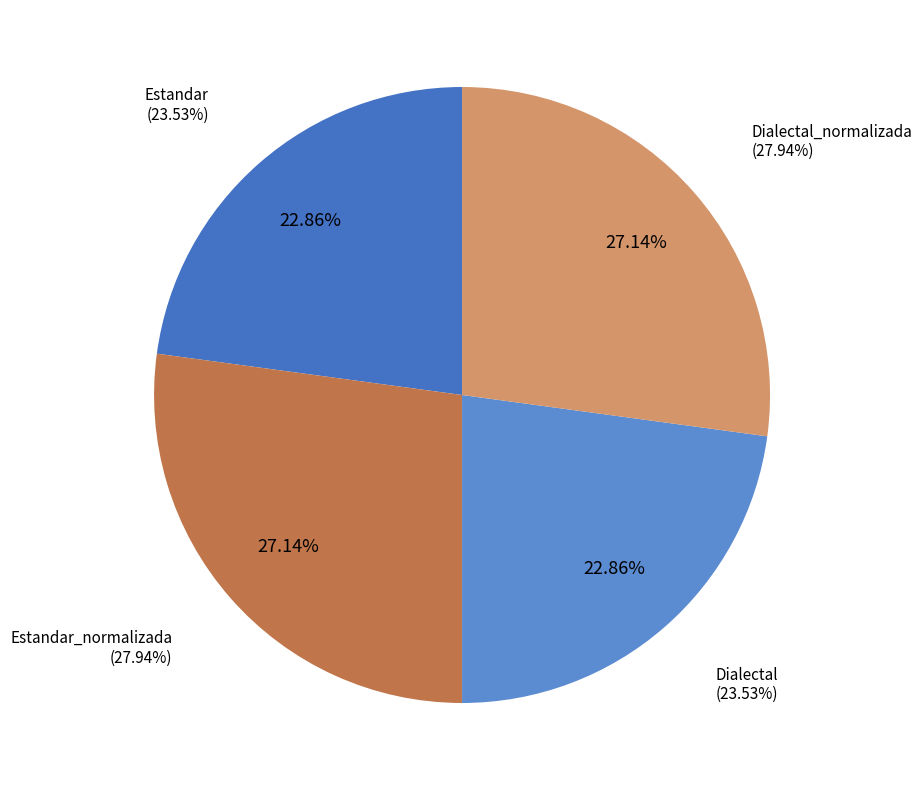

What is the smallest slice in the pie chart?

Estandar